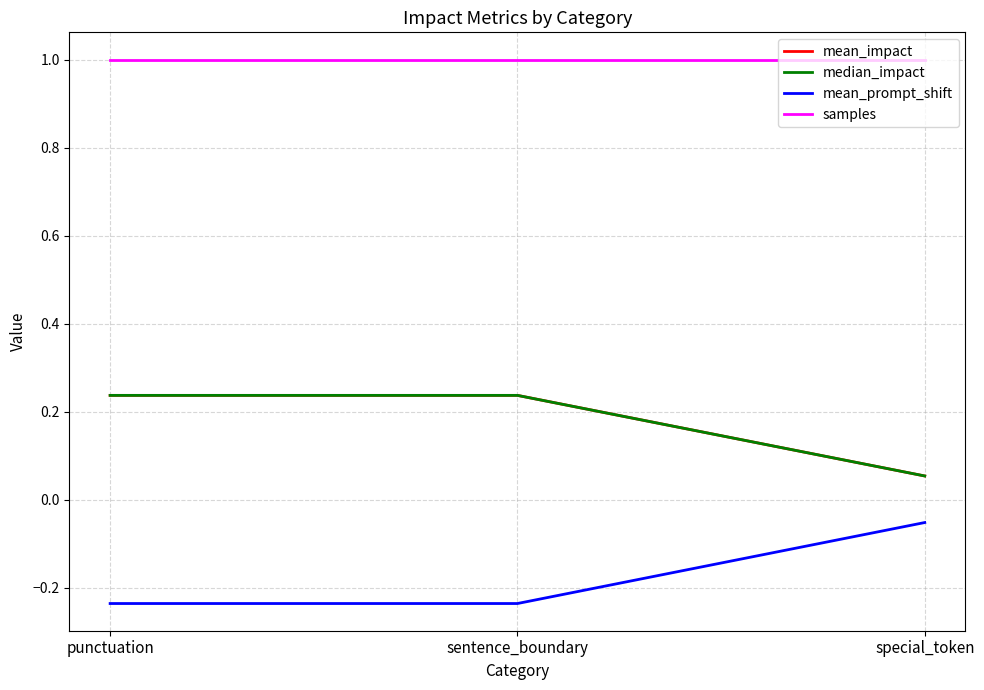

Does the chart display data point markers on the line(s)?

No